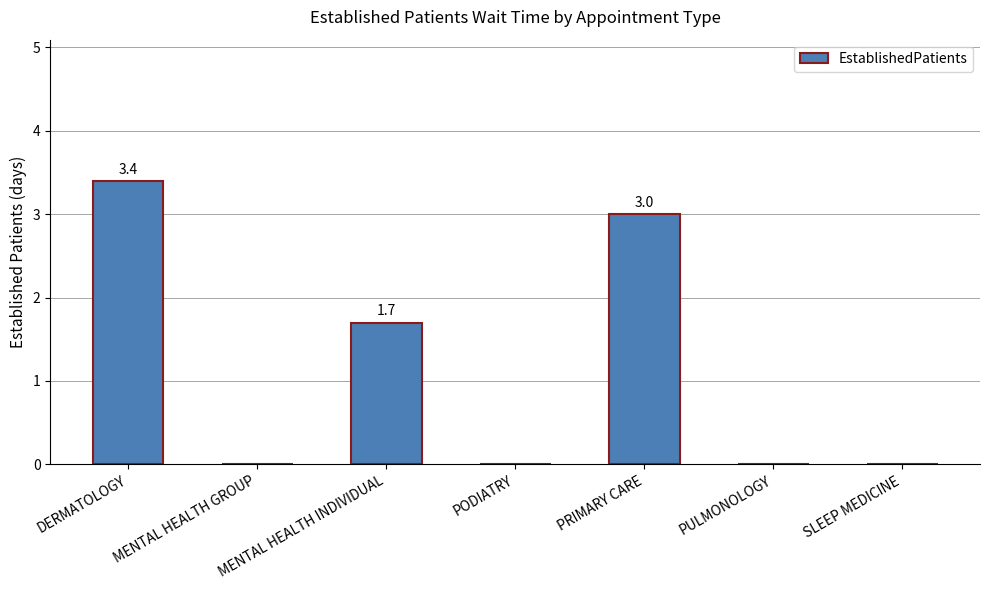

Reading left to right, transcribe all the data shown in this chart.

3.4	0.0	1.7	0.0	3.0	0.0	0.0